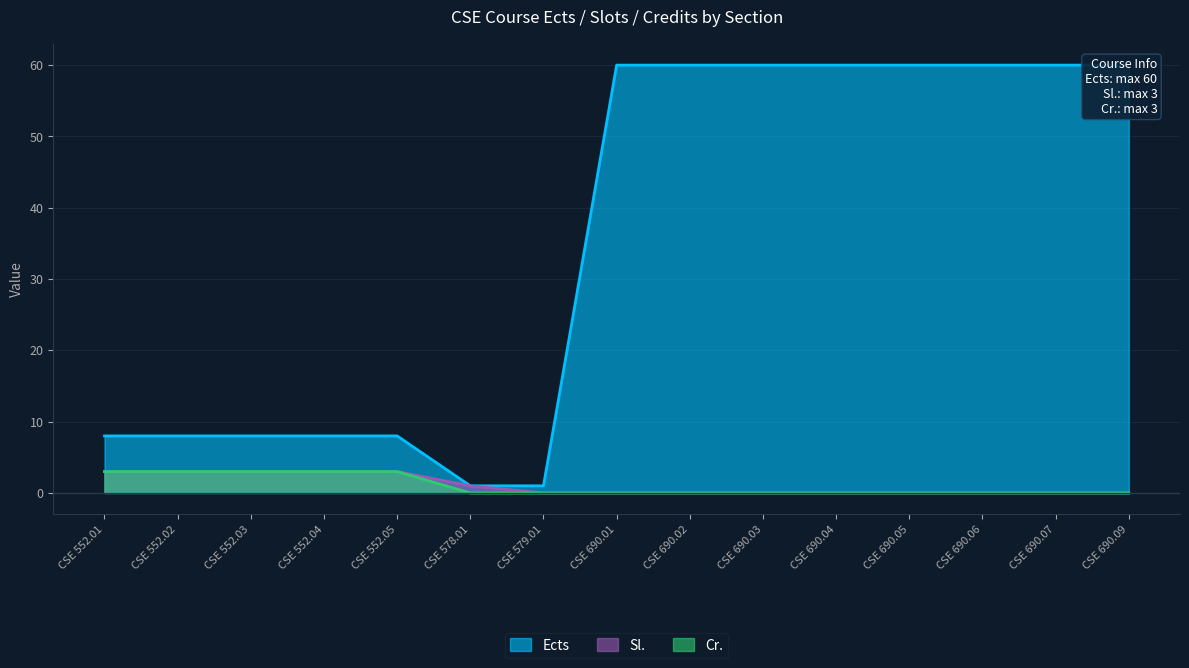

Which series changed the most between CSE 690.02 and CSE 690.03?

Ects